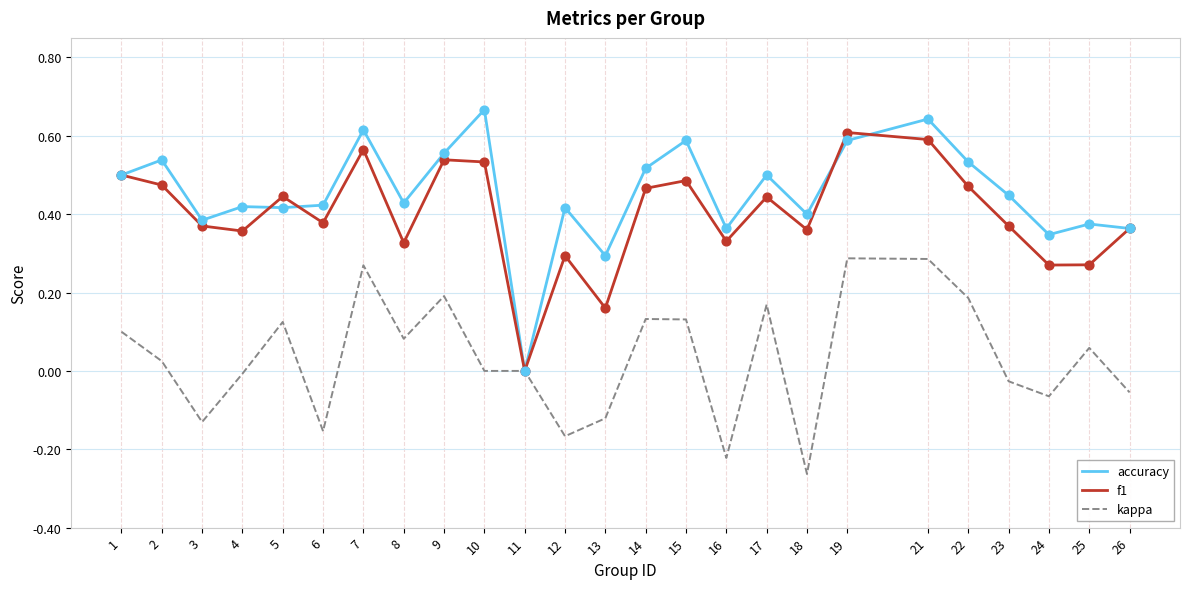

At which category is the sum across all series the highest?

21